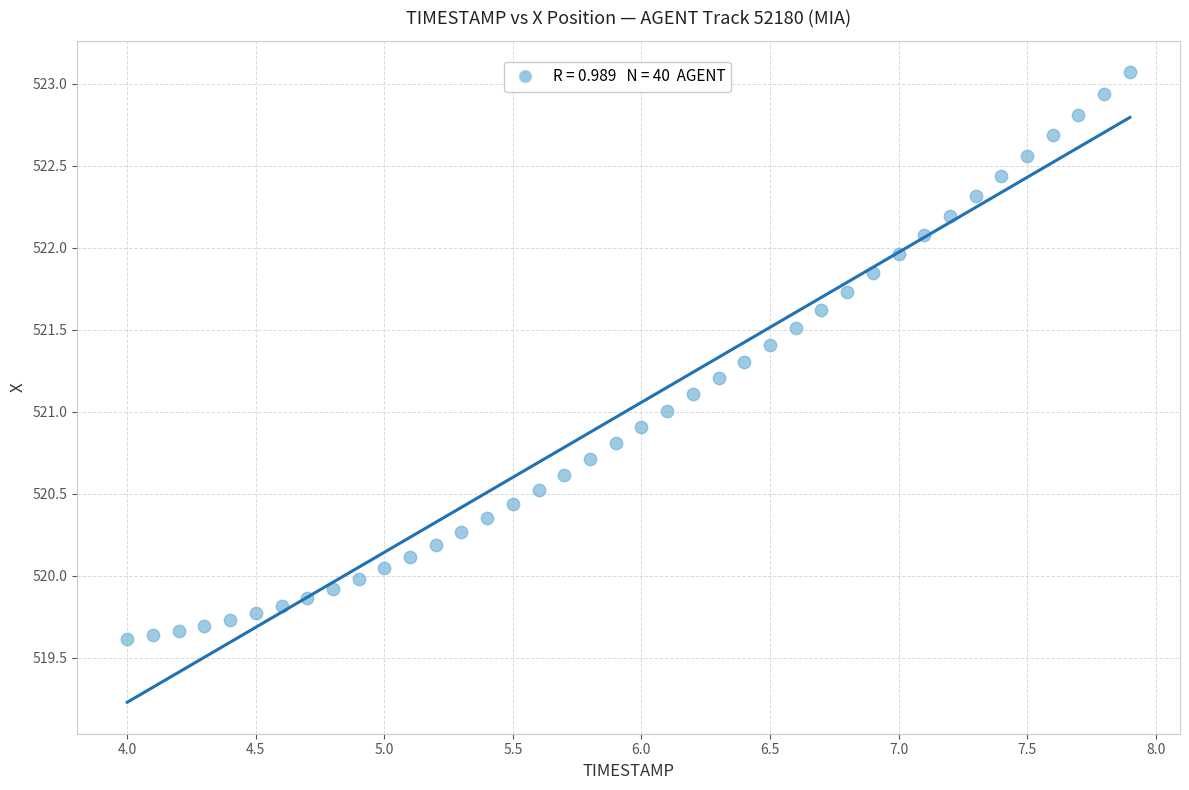

What is the range of Y values (max minus min)?

3.5